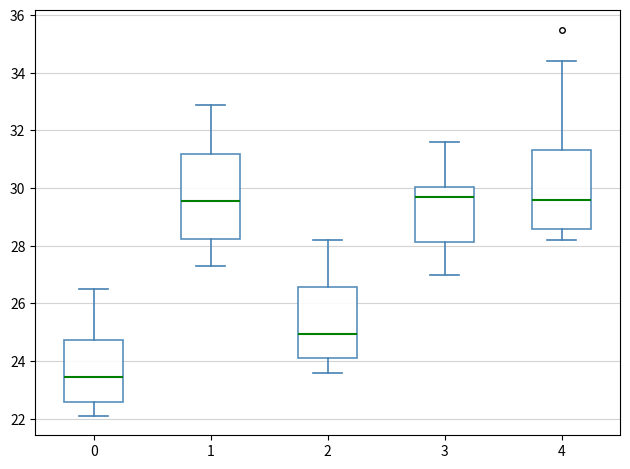

Which box's median line is the lowest?

0